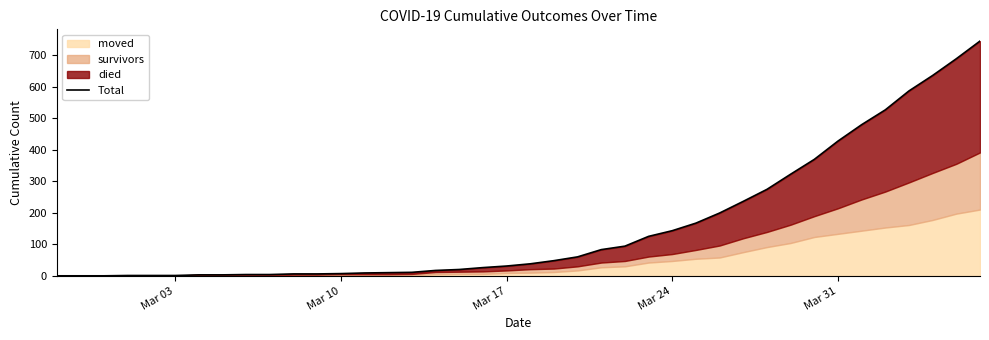

How many lines are shown in the chart?

1